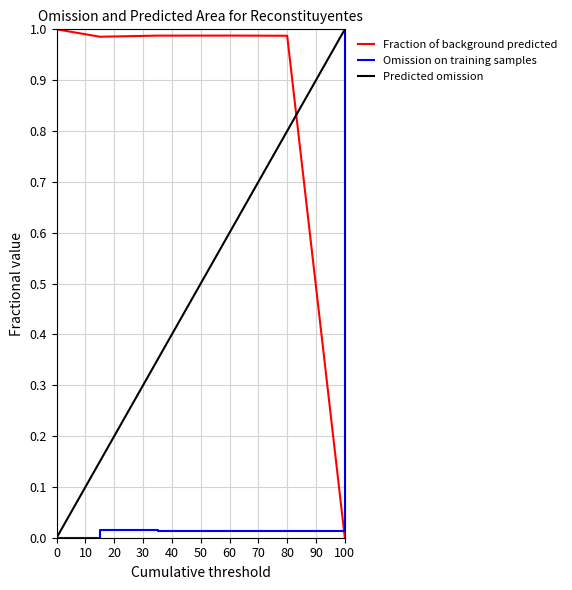

True or false: Fraction of background predicted has a value of 0.6 at 0.

False